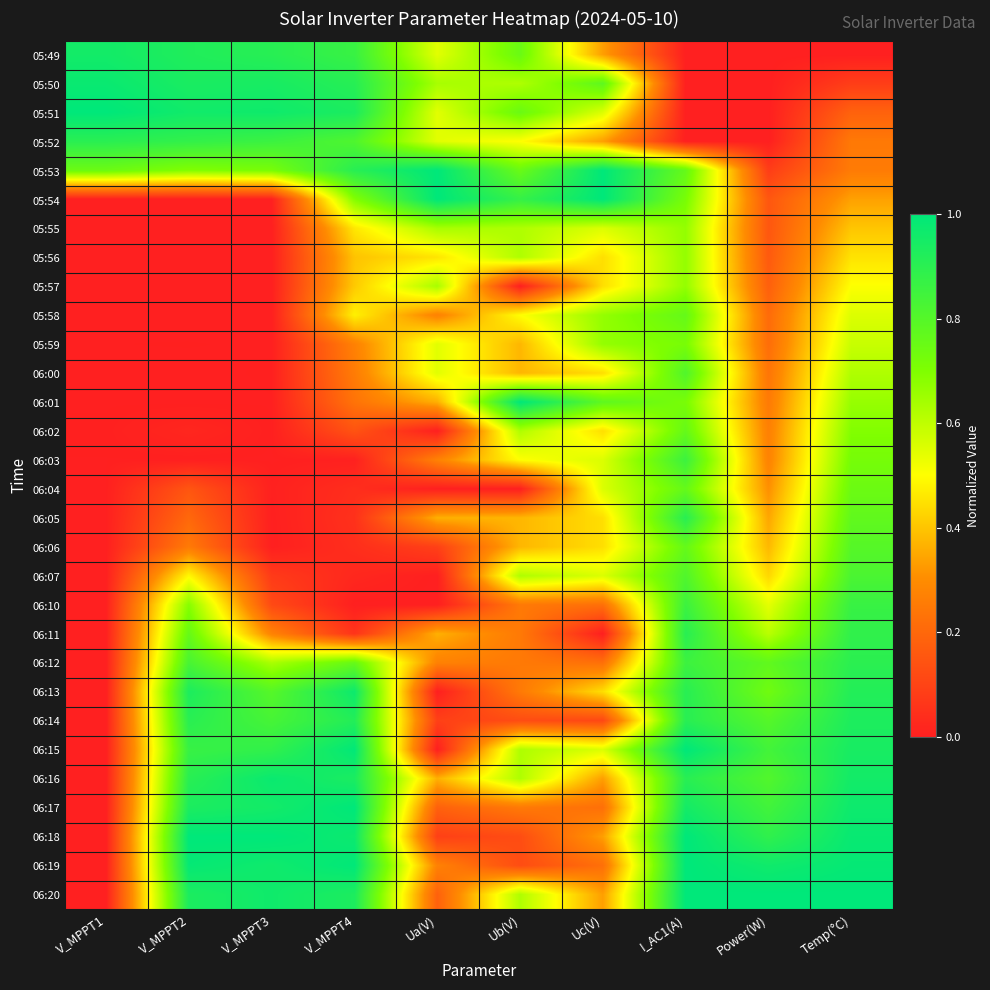

Reading left to right, extract all data points from this chart.

05:49: V_MPPT1=1.0	V_MPPT2=0.9	V_MPPT3=0.9	V_MPPT4=0.9	Ua(V)=0.5	Ub(V)=0.8	Uc(V)=0.3	I_AC1(A)=0.0	Power(W)=0.0	Temp(°C)=0.0
05:50: V_MPPT1=1.0	V_MPPT2=0.9	V_MPPT3=0.9	V_MPPT4=0.9	Ua(V)=0.6	Ub(V)=0.6	Uc(V)=0.8	I_AC1(A)=0.0	Power(W)=0.0	Temp(°C)=0.1
05:51: V_MPPT1=1.0	V_MPPT2=1.0	V_MPPT3=1.0	V_MPPT4=0.9	Ua(V)=0.5	Ub(V)=0.8	Uc(V)=0.6	I_AC1(A)=0.0	Power(W)=0.0	Temp(°C)=0.2
05:52: V_MPPT1=0.9	V_MPPT2=0.9	V_MPPT3=0.9	V_MPPT4=0.8	Ua(V)=0.5	Ub(V)=0.5	Uc(V)=0.3	I_AC1(A)=0.0	Power(W)=0.0	Temp(°C)=0.2
05:53: V_MPPT1=0.7	V_MPPT2=0.7	V_MPPT3=0.7	V_MPPT4=0.9	Ua(V)=1.0	Ub(V)=0.8	Uc(V)=1.0	I_AC1(A)=0.8	Power(W)=0.1	Temp(°C)=0.3
05:54: V_MPPT1=0.0	V_MPPT2=0.0	V_MPPT3=0.0	V_MPPT4=0.7	Ua(V)=1.0	Ub(V)=0.9	Uc(V)=1.0	I_AC1(A)=0.7	Power(W)=0.2	Temp(°C)=0.3
05:55: V_MPPT1=0.0	V_MPPT2=0.0	V_MPPT3=0.0	V_MPPT4=0.5	Ua(V)=0.6	Ub(V)=0.6	Uc(V)=0.6	I_AC1(A)=0.7	Power(W)=0.2	Temp(°C)=0.4
05:56: V_MPPT1=0.0	V_MPPT2=0.0	V_MPPT3=0.0	V_MPPT4=0.4	Ua(V)=0.5	Ub(V)=0.6	Uc(V)=0.4	I_AC1(A)=0.7	Power(W)=0.2	Temp(°C)=0.5
05:57: V_MPPT1=0.0	V_MPPT2=0.0	V_MPPT3=0.0	V_MPPT4=0.4	Ua(V)=0.6	Ub(V)=0.0	Uc(V)=0.4	I_AC1(A)=0.7	Power(W)=0.2	Temp(°C)=0.5
05:58: V_MPPT1=0.0	V_MPPT2=0.0	V_MPPT3=0.0	V_MPPT4=0.5	Ua(V)=0.3	Ub(V)=0.5	Uc(V)=0.7	I_AC1(A)=0.8	Power(W)=0.2	Temp(°C)=0.6
05:59: V_MPPT1=0.0	V_MPPT2=0.0	V_MPPT3=0.0	V_MPPT4=0.3	Ua(V)=0.5	Ub(V)=0.4	Uc(V)=0.7	I_AC1(A)=0.7	Power(W)=0.2	Temp(°C)=0.6
06:00: V_MPPT1=0.0	V_MPPT2=0.0	V_MPPT3=0.0	V_MPPT4=0.3	Ua(V)=0.5	Ub(V)=0.4	Uc(V)=0.4	I_AC1(A)=0.8	Power(W)=0.2	Temp(°C)=0.6
06:01: V_MPPT1=0.0	V_MPPT2=0.0	V_MPPT3=0.0	V_MPPT4=0.2	Ua(V)=0.4	Ub(V)=1.0	Uc(V)=0.8	I_AC1(A)=0.7	Power(W)=0.3	Temp(°C)=0.7
06:02: V_MPPT1=0.0	V_MPPT2=0.0	V_MPPT3=0.0	V_MPPT4=0.1	Ua(V)=0.0	Ub(V)=0.6	Uc(V)=0.4	I_AC1(A)=0.8	Power(W)=0.3	Temp(°C)=0.7
06:03: V_MPPT1=0.0	V_MPPT2=0.0	V_MPPT3=0.0	V_MPPT4=0.0	Ua(V)=0.3	Ub(V)=0.5	Uc(V)=0.6	I_AC1(A)=0.9	Power(W)=0.3	Temp(°C)=0.7
06:04: V_MPPT1=0.0	V_MPPT2=0.1	V_MPPT3=0.0	V_MPPT4=0.0	Ua(V)=0.0	Ub(V)=0.0	Uc(V)=0.6	I_AC1(A)=0.8	Power(W)=0.3	Temp(°C)=0.7
06:05: V_MPPT1=0.0	V_MPPT2=0.2	V_MPPT3=0.0	V_MPPT4=0.0	Ua(V)=0.4	Ub(V)=0.4	Uc(V)=0.4	I_AC1(A)=0.9	Power(W)=0.3	Temp(°C)=0.8
06:06: V_MPPT1=0.0	V_MPPT2=0.3	V_MPPT3=0.0	V_MPPT4=0.0	Ua(V)=0.1	Ub(V)=0.4	Uc(V)=0.4	I_AC1(A)=0.8	Power(W)=0.4	Temp(°C)=0.8
06:07: V_MPPT1=0.0	V_MPPT2=0.5	V_MPPT3=0.1	V_MPPT4=0.0	Ua(V)=0.0	Ub(V)=0.6	Uc(V)=0.6	I_AC1(A)=0.8	Power(W)=0.4	Temp(°C)=0.8
06:10: V_MPPT1=0.0	V_MPPT2=0.7	V_MPPT3=0.1	V_MPPT4=0.0	Ua(V)=0.0	Ub(V)=0.3	Uc(V)=0.2	I_AC1(A)=0.9	Power(W)=0.5	Temp(°C)=0.9
06:11: V_MPPT1=0.0	V_MPPT2=0.8	V_MPPT3=0.3	V_MPPT4=0.1	Ua(V)=0.4	Ub(V)=0.3	Uc(V)=0.0	I_AC1(A)=0.9	Power(W)=0.6	Temp(°C)=0.9
06:12: V_MPPT1=0.0	V_MPPT2=0.8	V_MPPT3=0.6	V_MPPT4=0.8	Ua(V)=0.3	Ub(V)=0.3	Uc(V)=0.2	I_AC1(A)=0.9	Power(W)=0.8	Temp(°C)=0.9
06:13: V_MPPT1=0.0	V_MPPT2=0.9	V_MPPT3=0.8	V_MPPT4=1.0	Ua(V)=0.0	Ub(V)=0.3	Uc(V)=0.4	I_AC1(A)=0.9	Power(W)=0.7	Temp(°C)=0.9
06:14: V_MPPT1=0.0	V_MPPT2=0.9	V_MPPT3=0.8	V_MPPT4=0.9	Ua(V)=0.1	Ub(V)=0.1	Uc(V)=0.1	I_AC1(A)=0.9	Power(W)=0.8	Temp(°C)=0.9
06:15: V_MPPT1=0.0	V_MPPT2=0.9	V_MPPT3=0.9	V_MPPT4=1.0	Ua(V)=0.0	Ub(V)=0.6	Uc(V)=0.6	I_AC1(A)=1.0	Power(W)=0.8	Temp(°C)=0.9
06:16: V_MPPT1=0.0	V_MPPT2=0.9	V_MPPT3=1.0	V_MPPT4=0.9	Ua(V)=0.4	Ub(V)=0.6	Uc(V)=0.3	I_AC1(A)=0.9	Power(W)=0.8	Temp(°C)=1.0
06:17: V_MPPT1=0.0	V_MPPT2=0.9	V_MPPT3=1.0	V_MPPT4=1.0	Ua(V)=0.2	Ub(V)=0.3	Uc(V)=0.2	I_AC1(A)=1.0	Power(W)=0.8	Temp(°C)=1.0
06:18: V_MPPT1=0.0	V_MPPT2=1.0	V_MPPT3=1.0	V_MPPT4=1.0	Ua(V)=0.1	Ub(V)=0.1	Uc(V)=0.3	I_AC1(A)=1.0	Power(W)=0.9	Temp(°C)=1.0
06:19: V_MPPT1=0.0	V_MPPT2=1.0	V_MPPT3=1.0	V_MPPT4=1.0	Ua(V)=0.3	Ub(V)=0.1	Uc(V)=0.2	I_AC1(A)=1.0	Power(W)=1.0	Temp(°C)=1.0
06:20: V_MPPT1=0.0	V_MPPT2=0.9	V_MPPT3=1.0	V_MPPT4=0.9	Ua(V)=0.2	Ub(V)=0.6	Uc(V)=0.3	I_AC1(A)=1.0	Power(W)=1.0	Temp(°C)=1.0